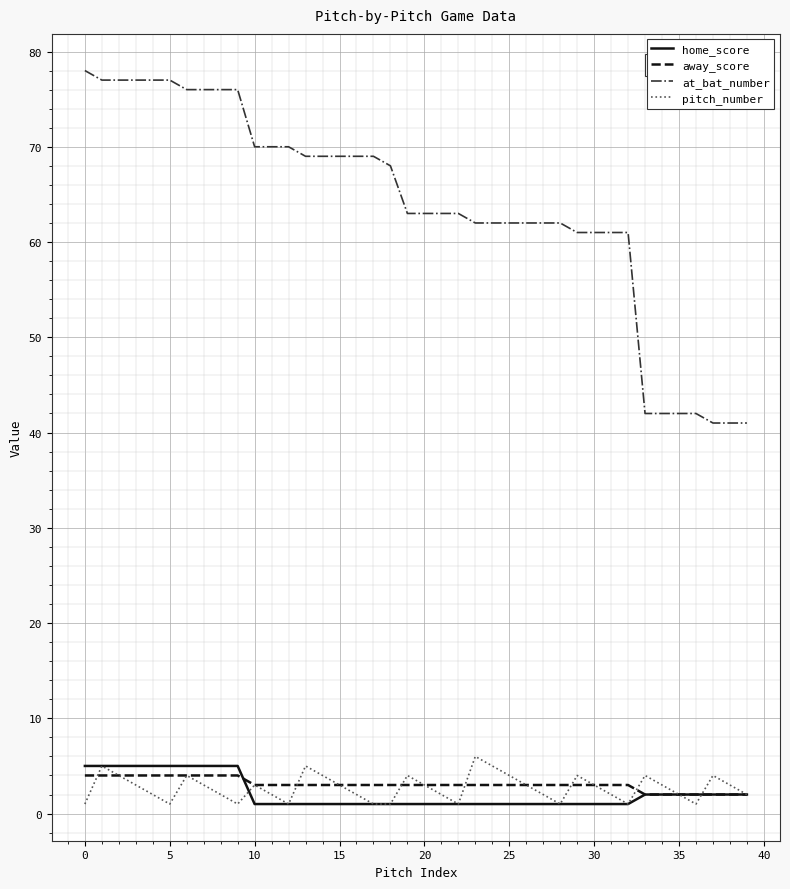

Which series has the largest range (max minus min)?

at_bat_number